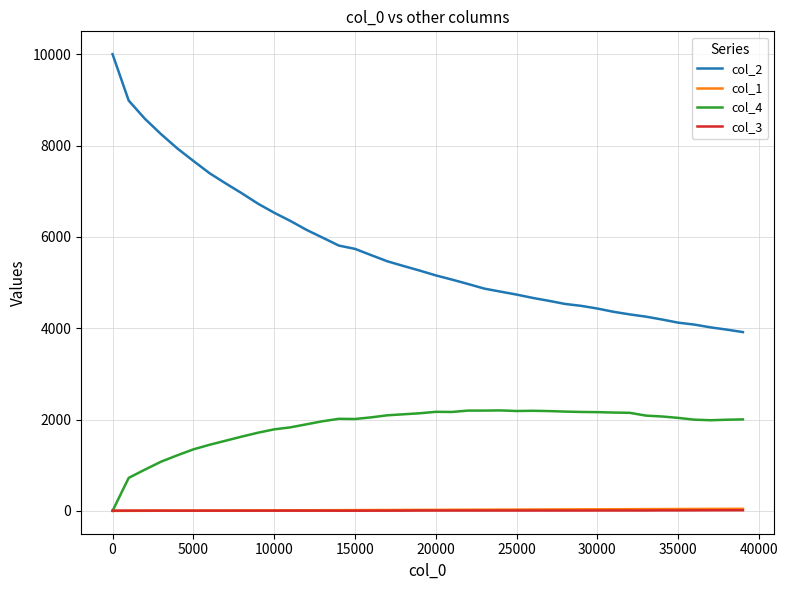

True or false: col_1 and col_2 cross at least once.

False